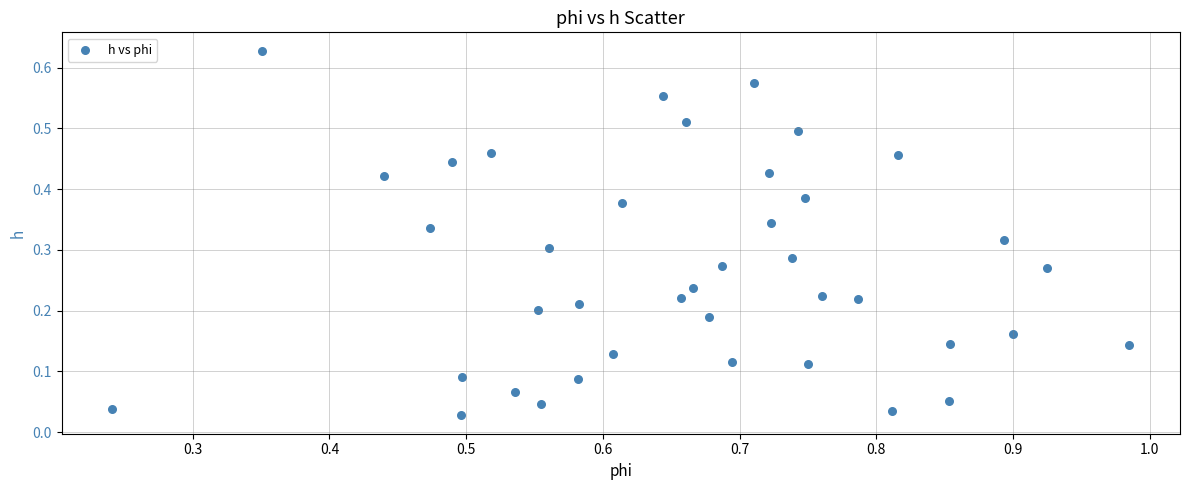

What is the range of X values (max minus min)?

0.7